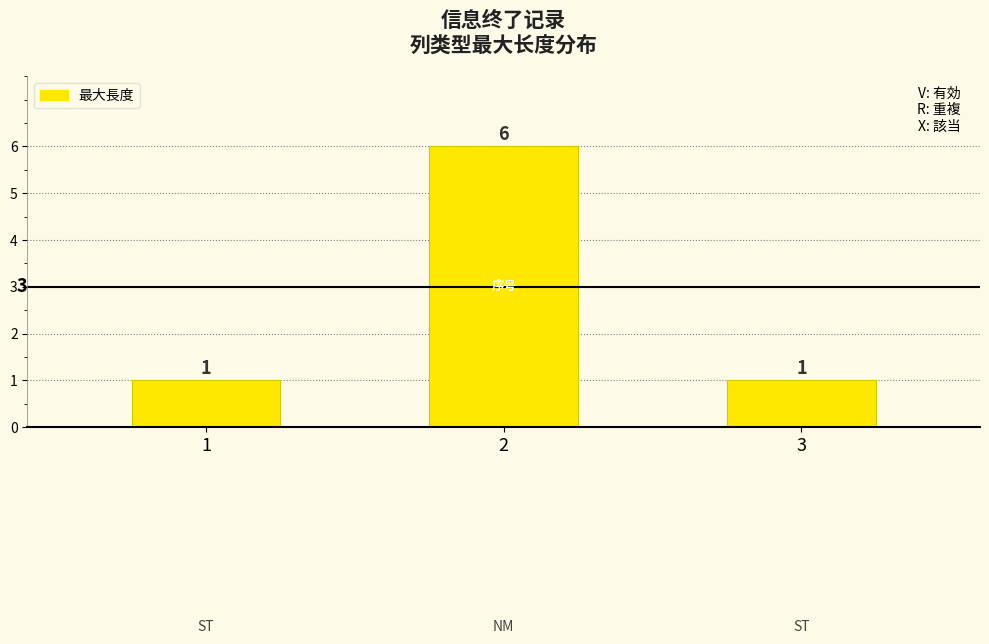

What is the value of the 2nd bar from the left?

6